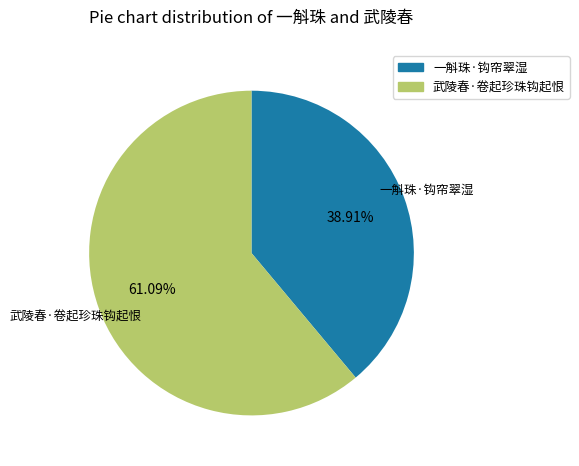

True or false: 一斛珠·钩帘翠湿 accounts for 39% of the total.

True